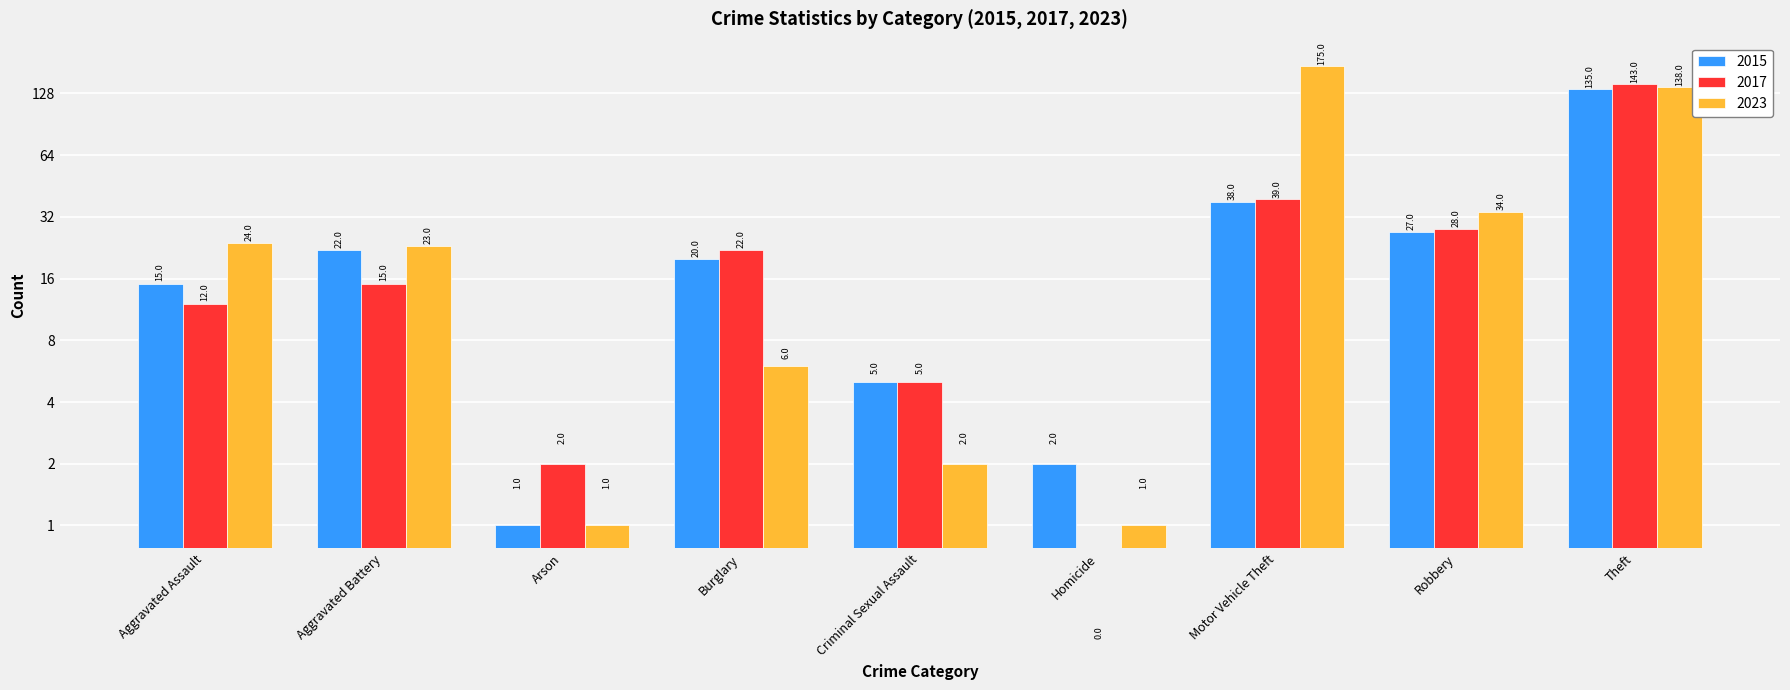

Is it true that 2023 equals 0 at Homicide?

False